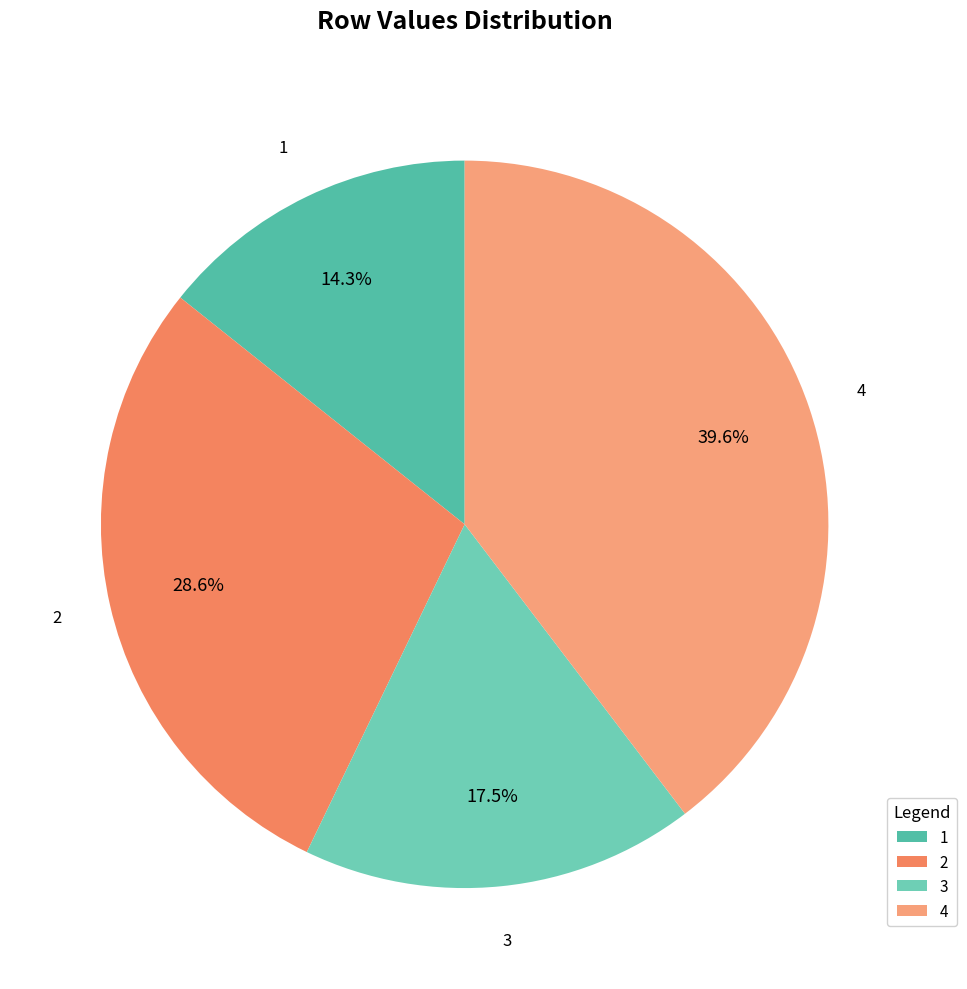

What percentage is the 4 slice, to the nearest percent?

40%